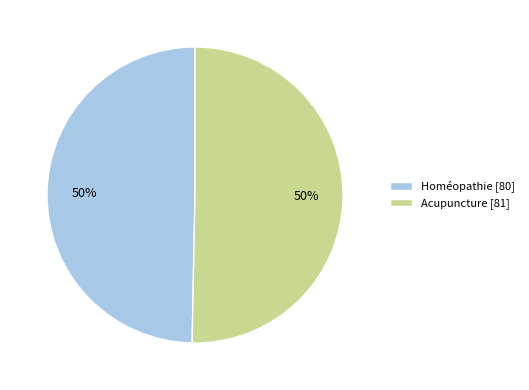

Do Homéopathie and Acupuncture together represent more than half of the pie?

Yes